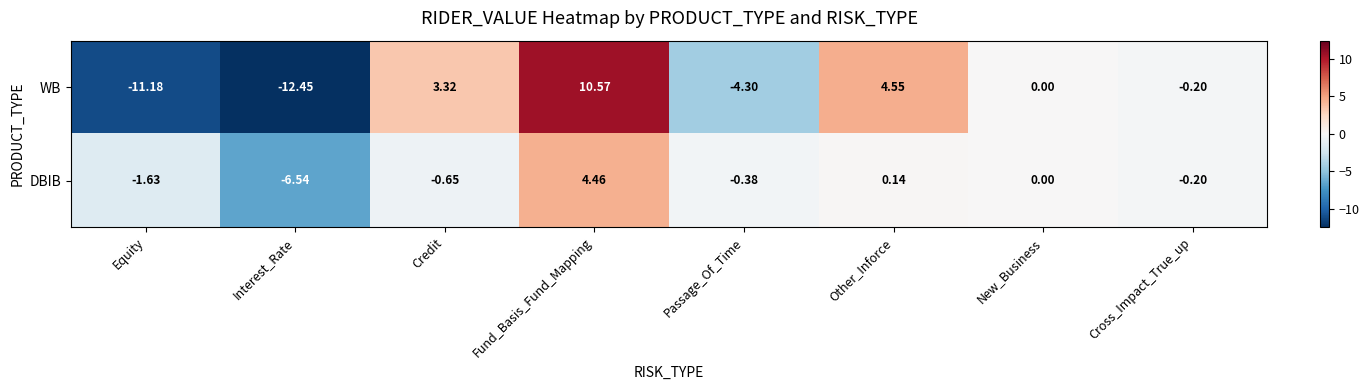

Which series has the widest spread of values?

WB